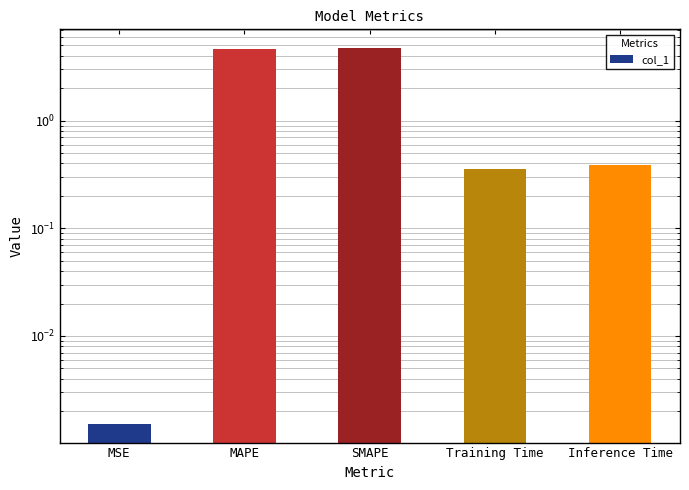

What position from the right is Inference Time?

1